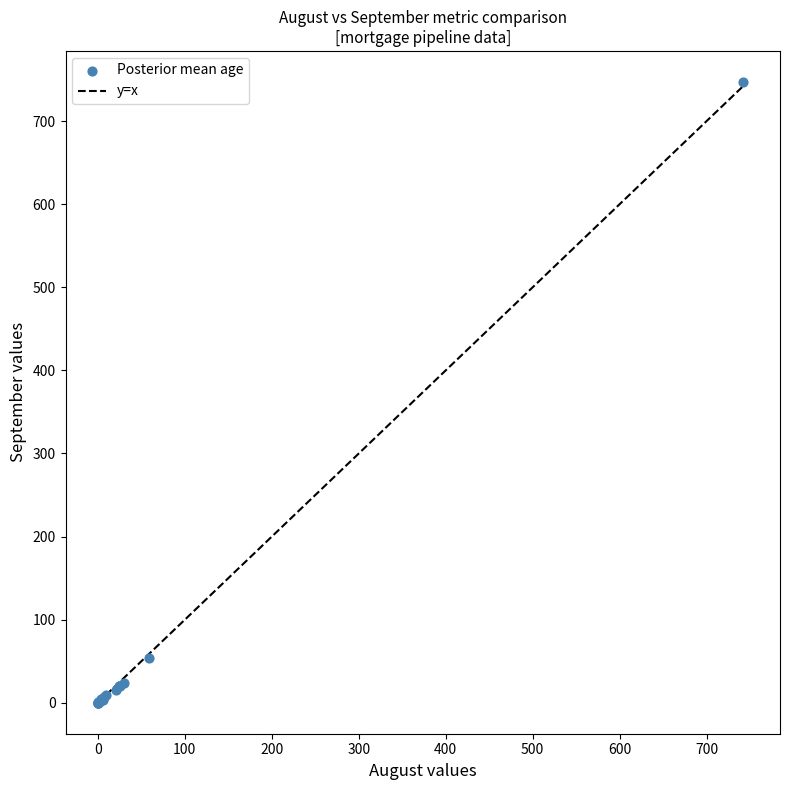

What Y value in the scatter plot is closest to 373?

54.0